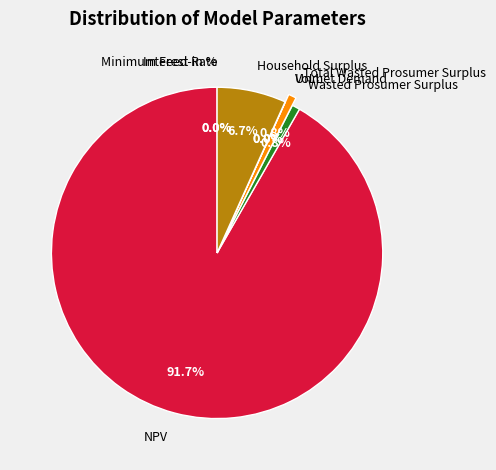

Is it true that Household Surplus is 7% of the pie?

True